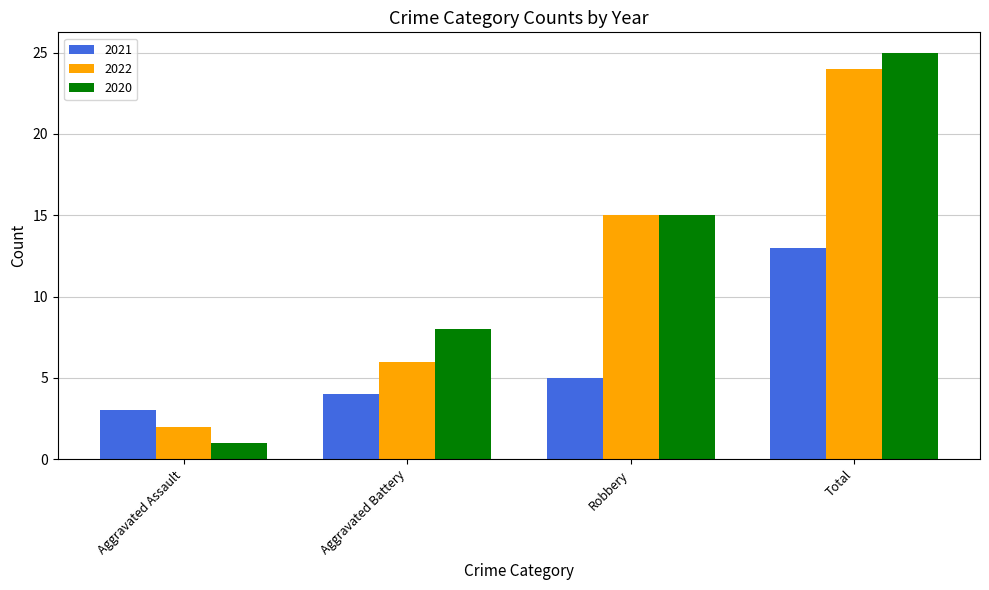

The value of 2022 at Total is 24. True or false?

True